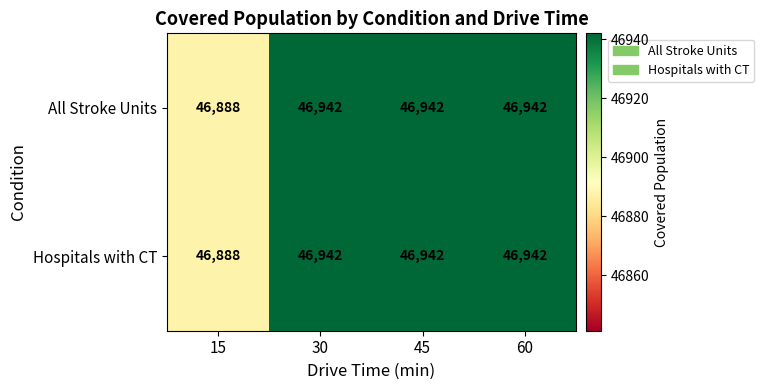

What is the smallest value displayed?

46888